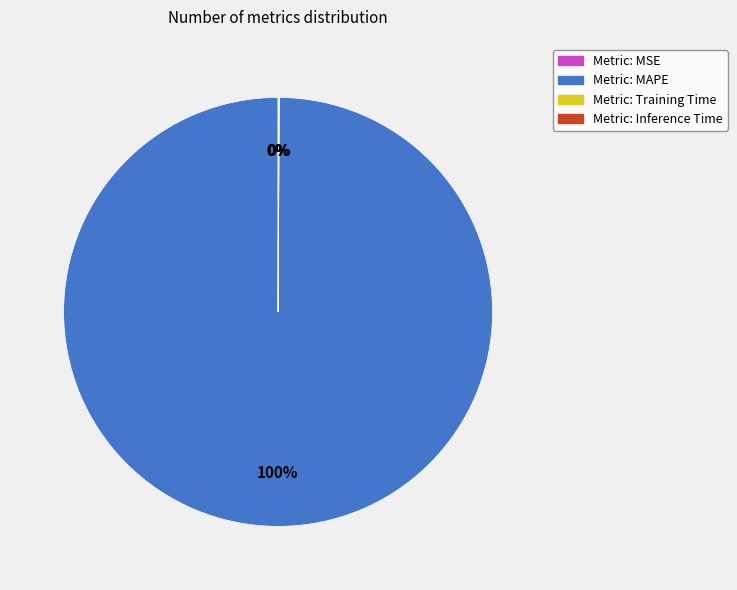

Does any single category account for the majority?

Yes